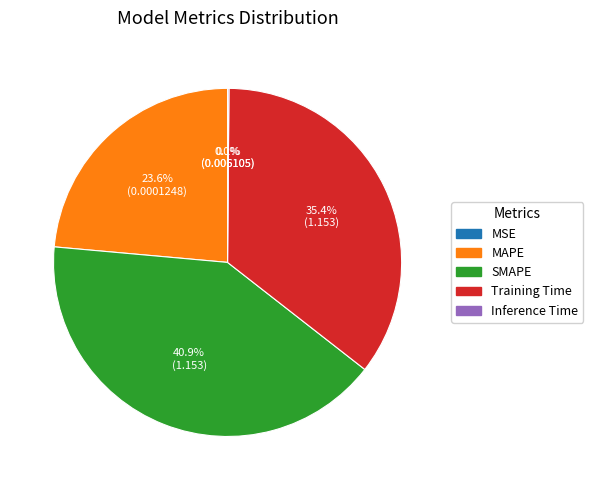

Which category has the biggest portion of the pie?

SMAPE